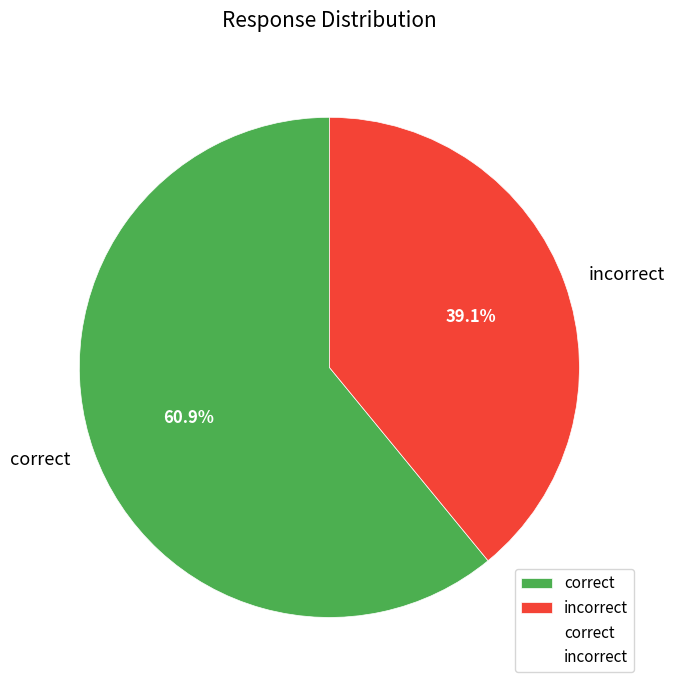

Is correct the majority of the pie?

Yes